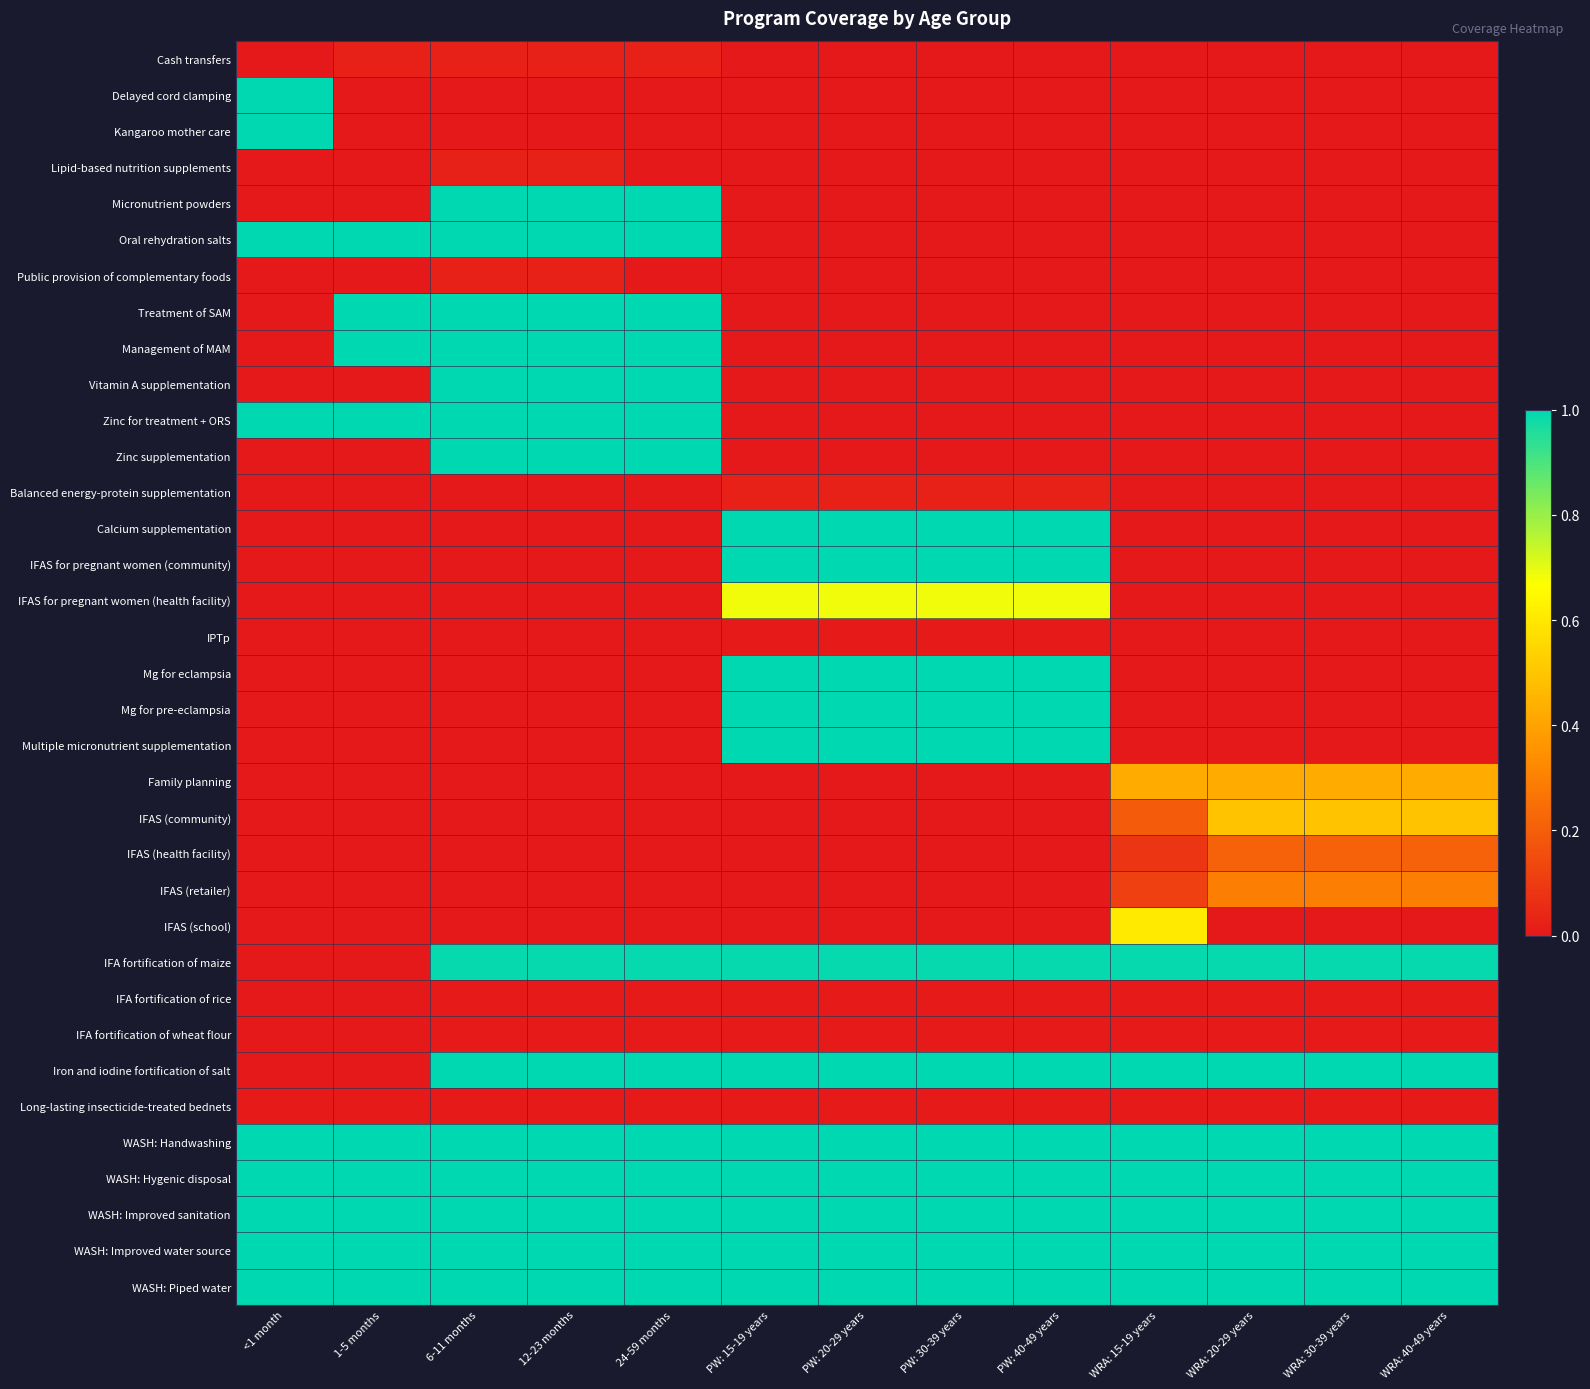

Rank the series by their maximum value, from lowest to highest.

IPTp, IFA fortification of rice, IFA fortification of wheat flour, Long-lasting insecticide-treated bednets, Cash transfers, Lipid-based nutrition supplements, Public provision of complementary foods, Balanced energy-protein supplementation, IFAS (health facility), IFAS (retailer), Family planning, IFAS (community), IFAS (school), IFAS for pregnant women (health facility), IFA fortification of maize, Delayed cord clamping, Kangaroo mother care, Micronutrient powders, Oral rehydration salts, Treatment of SAM, Management of MAM, Vitamin A supplementation, Zinc for treatment + ORS, Zinc supplementation, Calcium supplementation, IFAS for pregnant women (community), Mg for eclampsia, Mg for pre-eclampsia, Multiple micronutrient supplementation, Iron and iodine fortification of salt, WASH: Handwashing, WASH: Hygenic disposal, WASH: Improved sanitation, WASH: Improved water source, WASH: Piped water